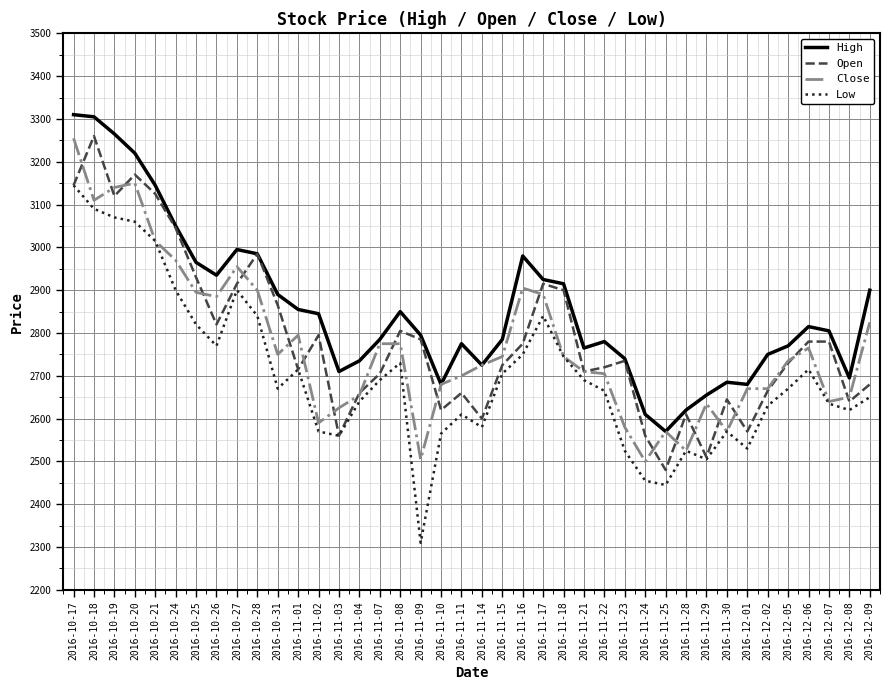

What is the highest value of the Low series?

3145